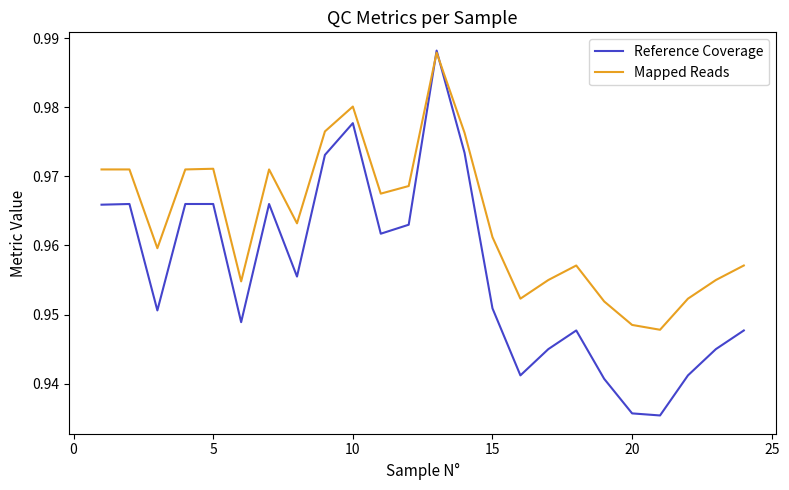

Which series has the widest spread of values?

Reference Coverage